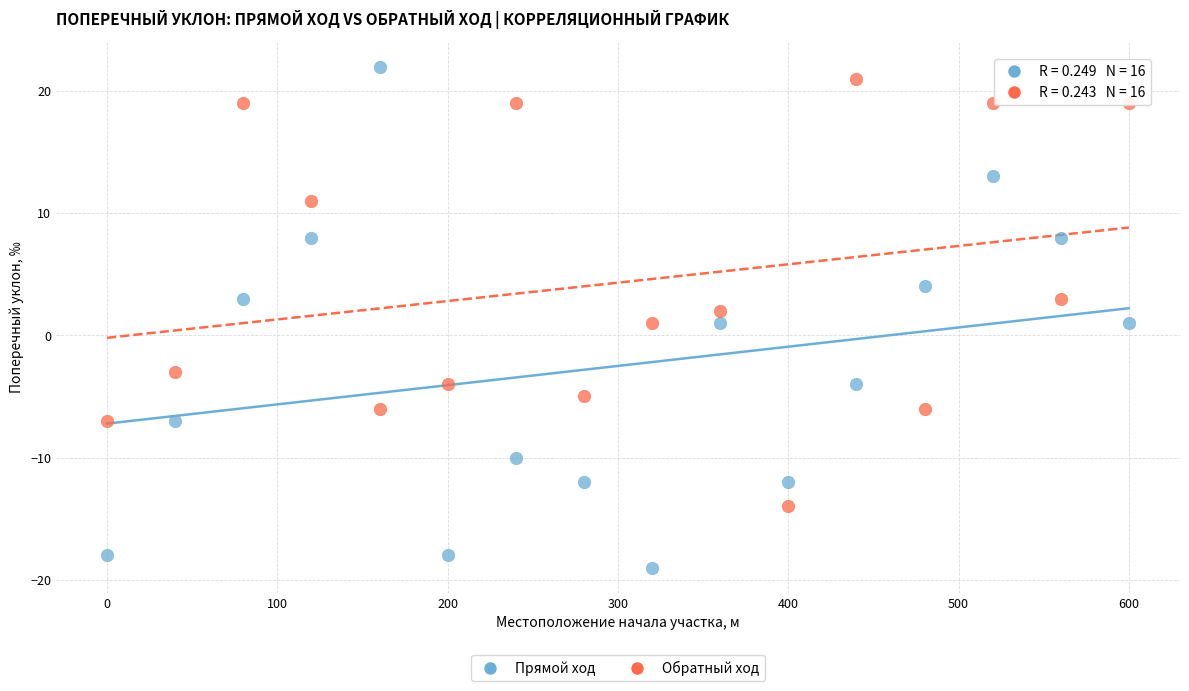

Across all data points, what is the range of X values (max minus min)?

600